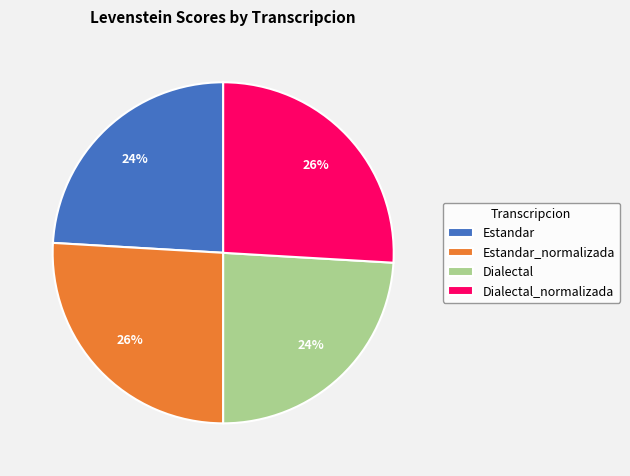

Is there a majority slice in this chart?

No